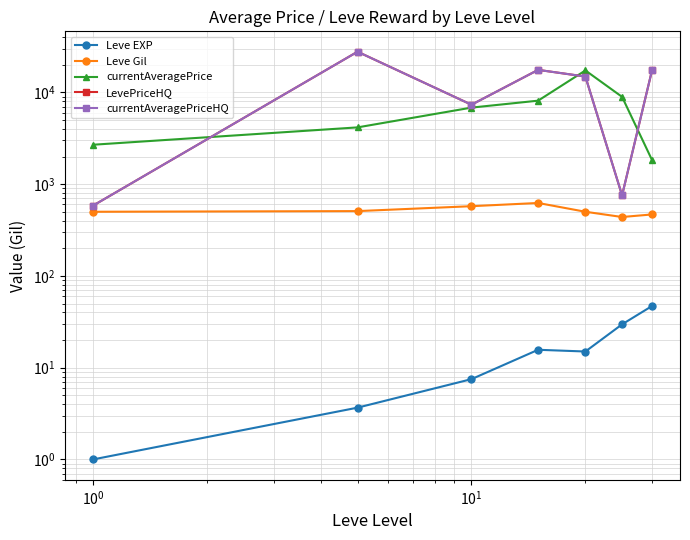

True or false: currentAveragePriceHQ and Leve Gil intersect in this chart.

False